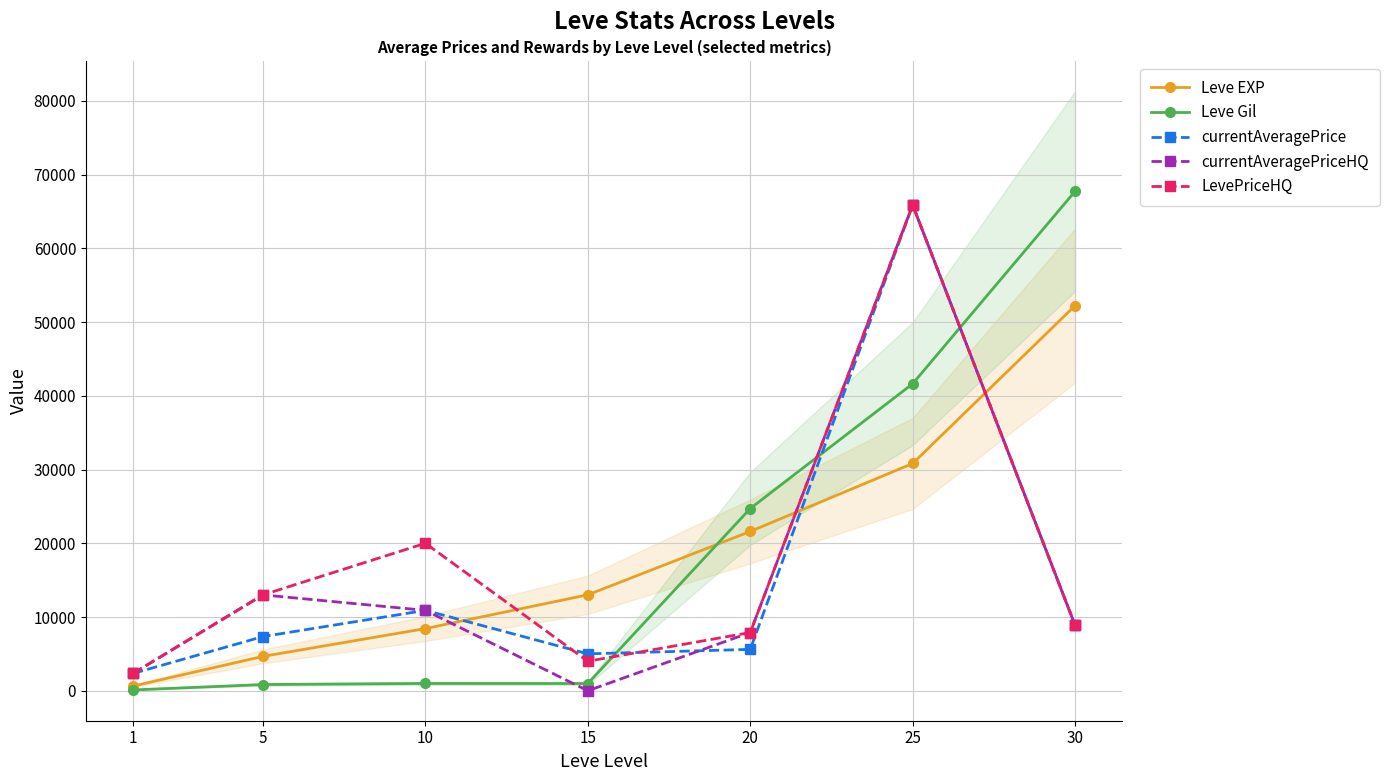

Between which two adjacent categories do currentAveragePriceHQ and Leve Gil first intersect?

10 and 15